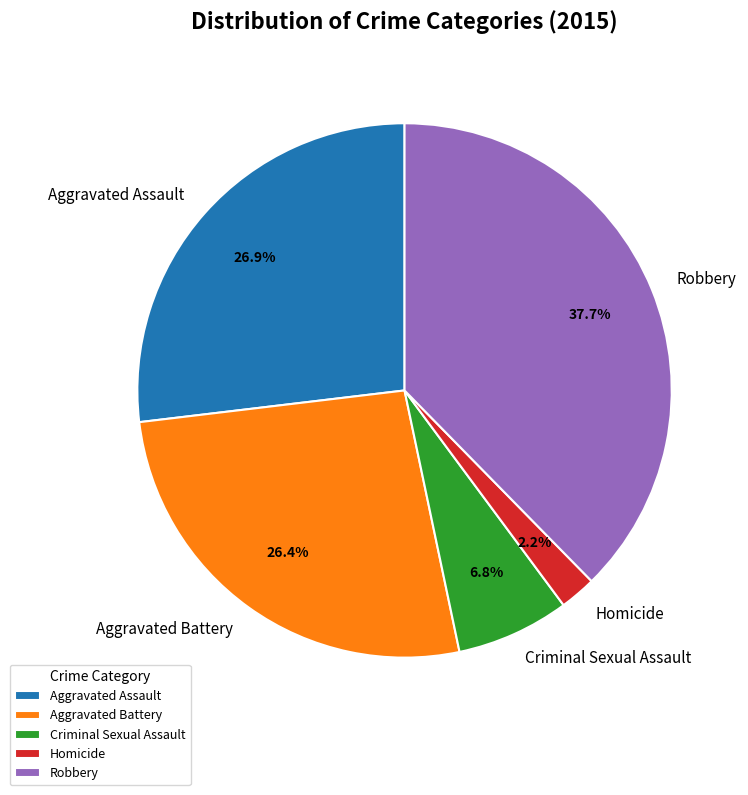

Is the sum of Criminal Sexual Assault and Aggravated Assault greater than half?

No